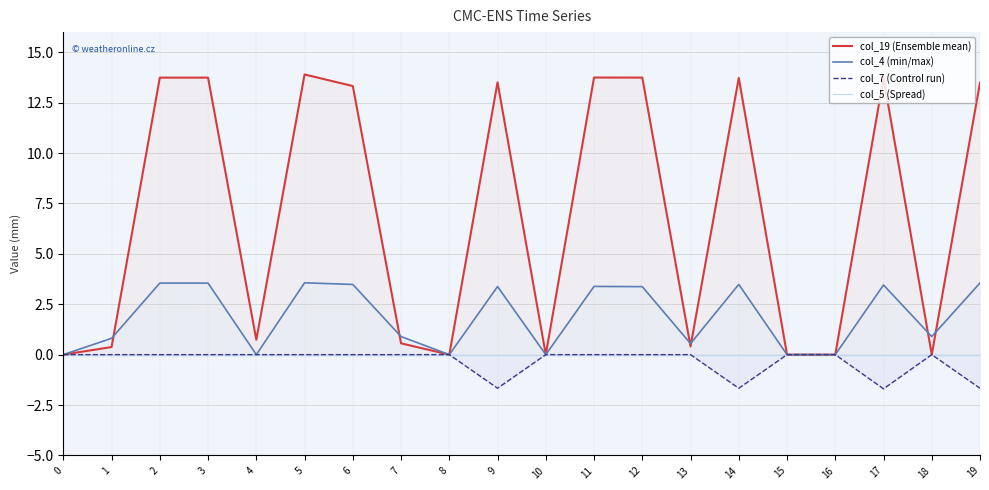

Reading right to left, transcribe all the data shown in this chart.

col_5_line: 0.0	0.0	0.0	0.0	0.0	0.0	0.0	0.0	0.0	0.0	0.0	0.0	0.0	0.0	0.0	0.0	0.0	0.0	0.0	0.0
col_6_line: 0.0	0.0	0.0	0.0	0.0	0.0	0.0	0.0	0.0	0.0	0.0	0.0	0.0	0.0	0.0	0.0	0.0	0.0	0.0	0.0
col_11_line: 0.0	0.0	0.0	0.0	0.0	0.0	0.0	0.0	0.0	0.0	0.0	0.0	0.0	0.0	0.0	0.0	0.0	0.0	0.0	0.0
col_19: 13.5	0.0	13.7	0.0	0.0	13.7	0.4	13.7	13.7	0.0	13.5	0.0	0.6	13.3	13.9	0.7	13.7	13.7	0.4	0.0
col_4: 3.6	0.9	3.5	0.0	0.0	3.5	0.5	3.4	3.4	0.0	3.4	0.0	0.9	3.5	3.6	0.0	3.5	3.5	0.8	0.0
col_7: -1.7	0.0	-1.7	0.0	0.0	-1.7	0.0	0.0	0.0	0.0	-1.7	0.0	0.0	0.0	0.0	0.0	0.0	0.0	0.0	0.0